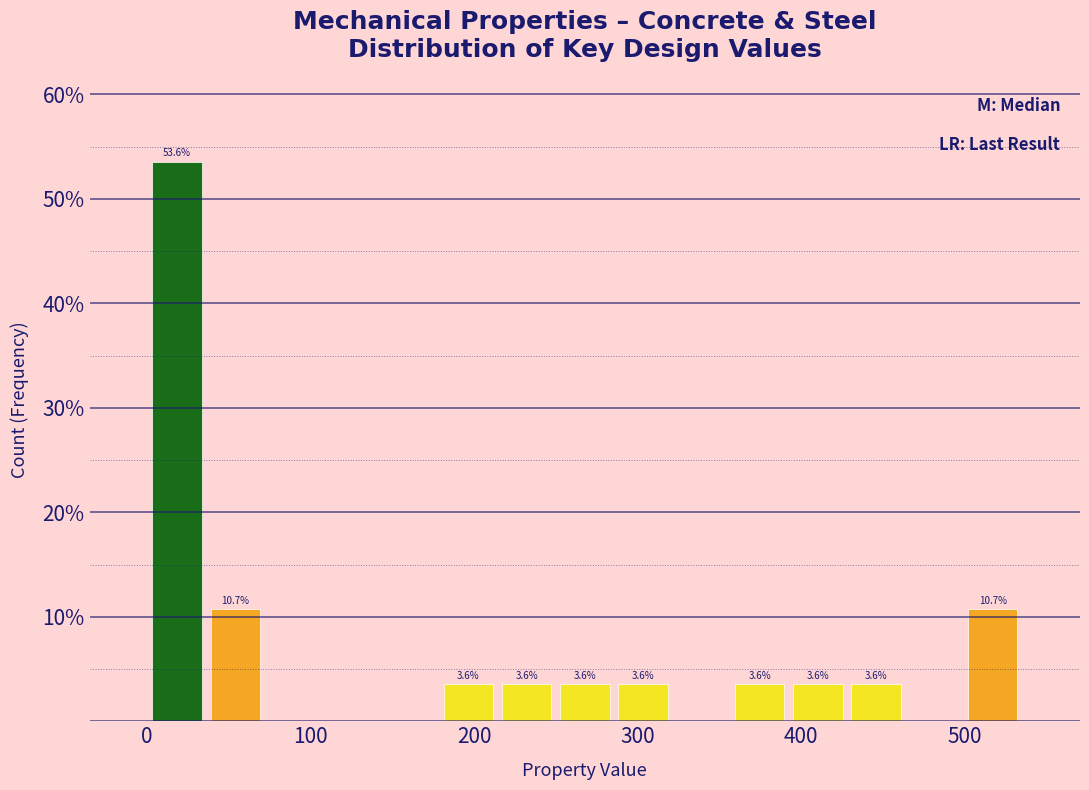

Around what value on the x-axis is the tallest bar? Give the approximate position of its centre, as read against the axis.

20